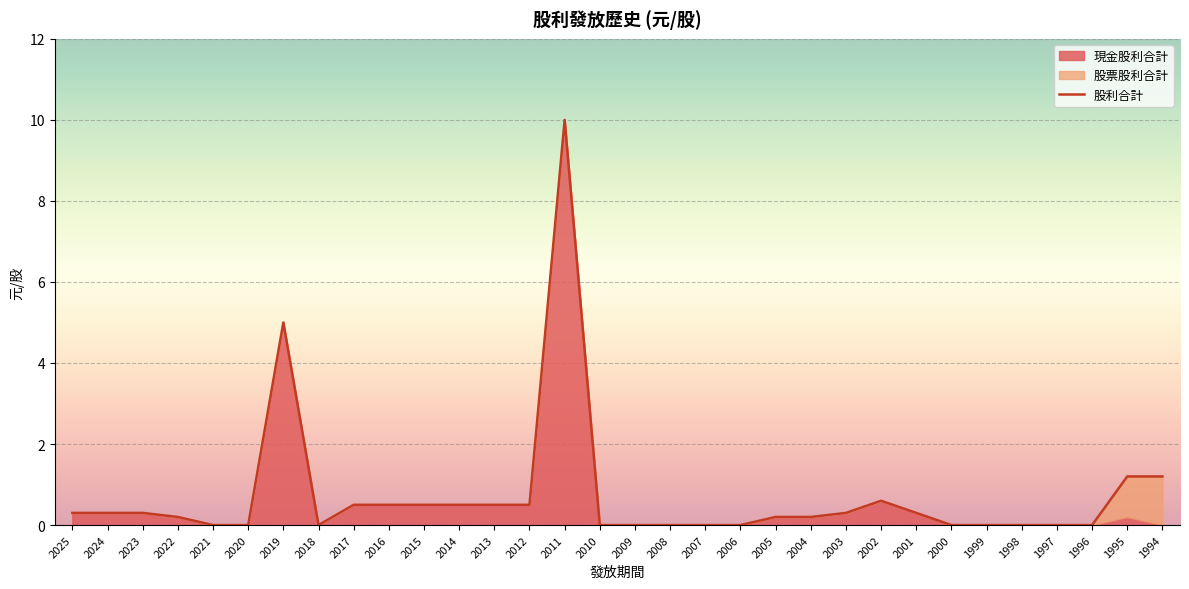

At which label is 現金股利合計 closest to 5?

2019